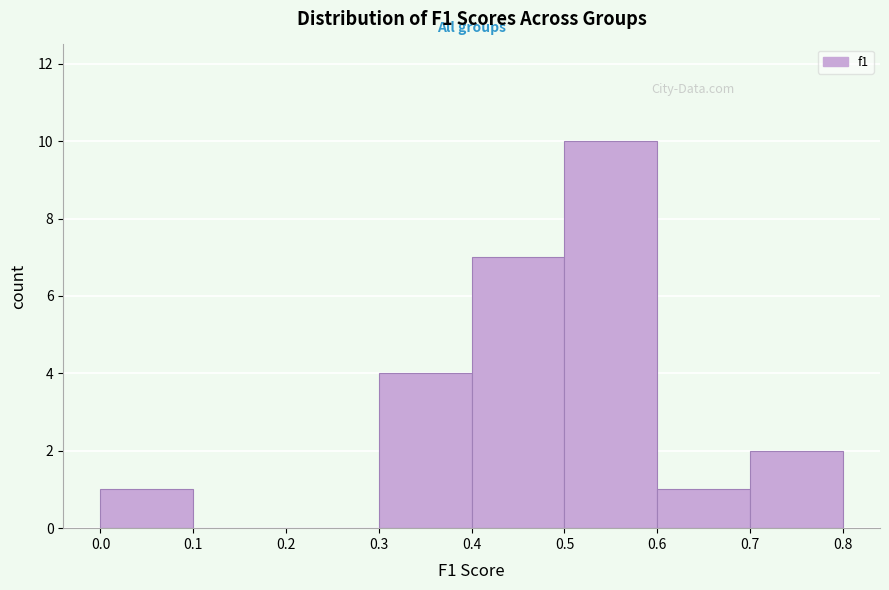

Reading left to right, list every bar in this chart as the range it spans on the x-axis followed by its height. The values are not printed on the chart, so give them approximately, as read against the axis.

0.0 to 0.1: 1
0.1 to 0.2: 0
0.2 to 0.3: 0
0.3 to 0.4: 4
0.4 to 0.5: 7
0.5 to 0.6: 10
0.6 to 0.7: 1
0.7 to 0.8: 2